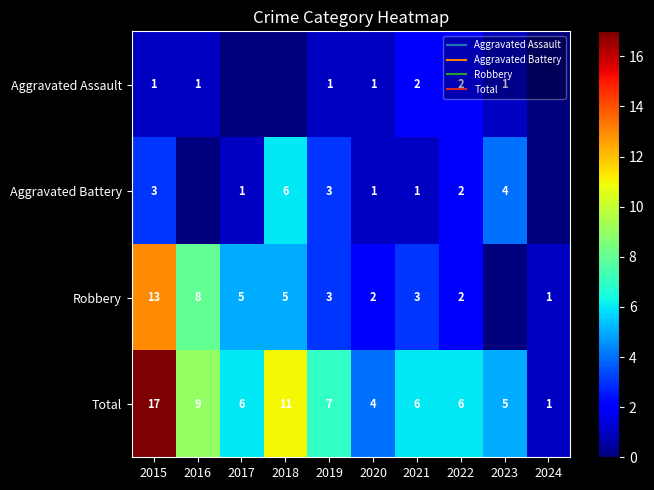

The value of Aggravated Assault at 2016 is 2. True or false?

False